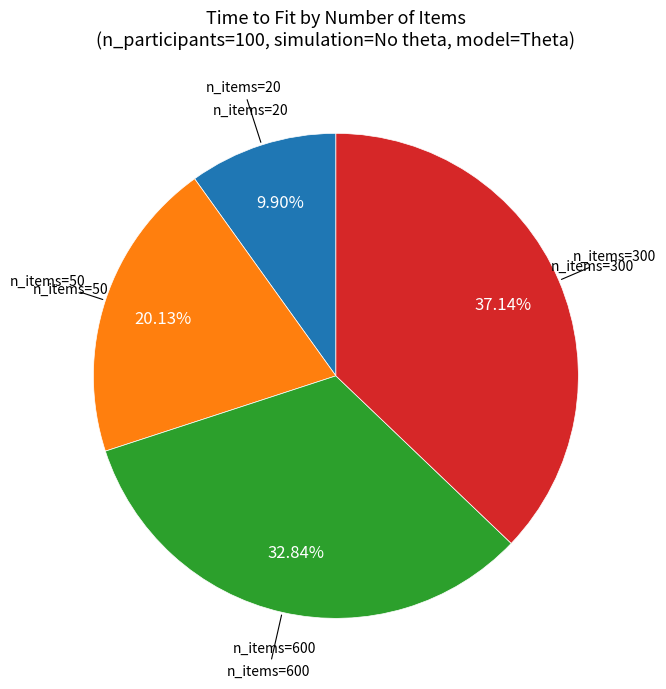

Is there any slice that represents more than half of the pie?

No